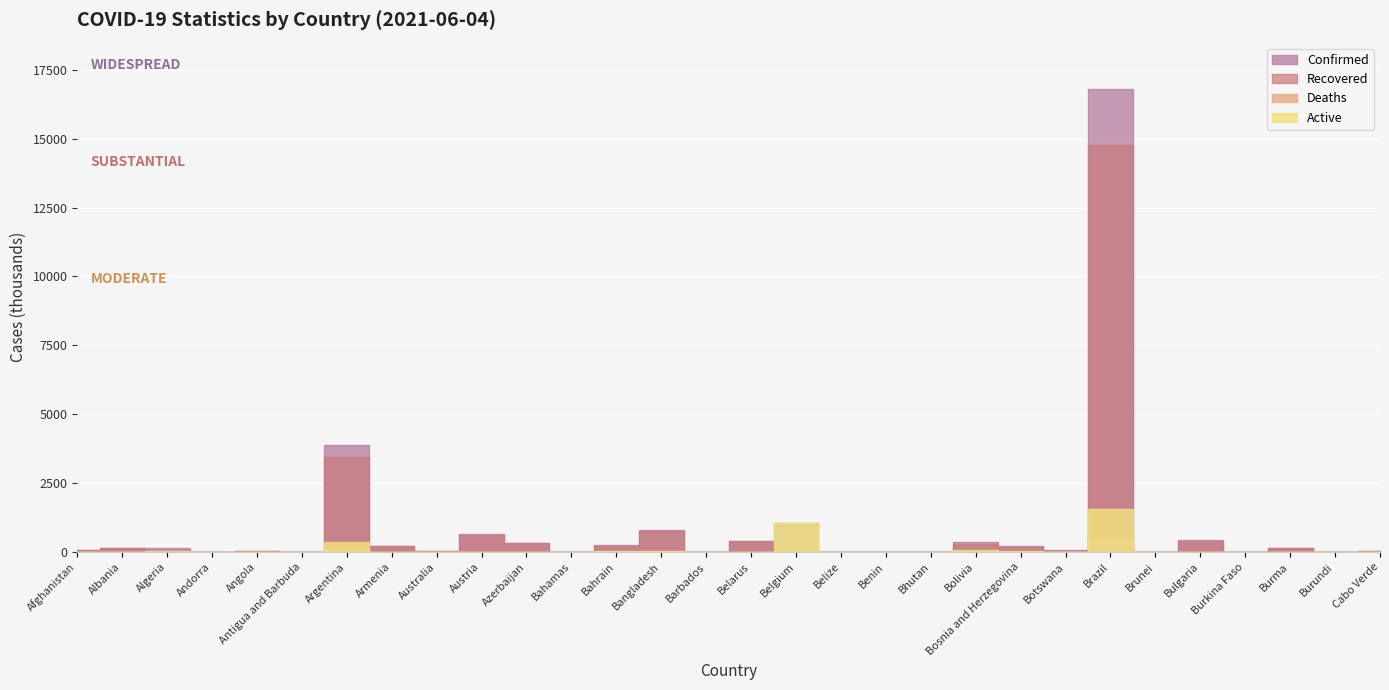

Between Cabo Verde and Bhutan, which is larger?

Cabo Verde